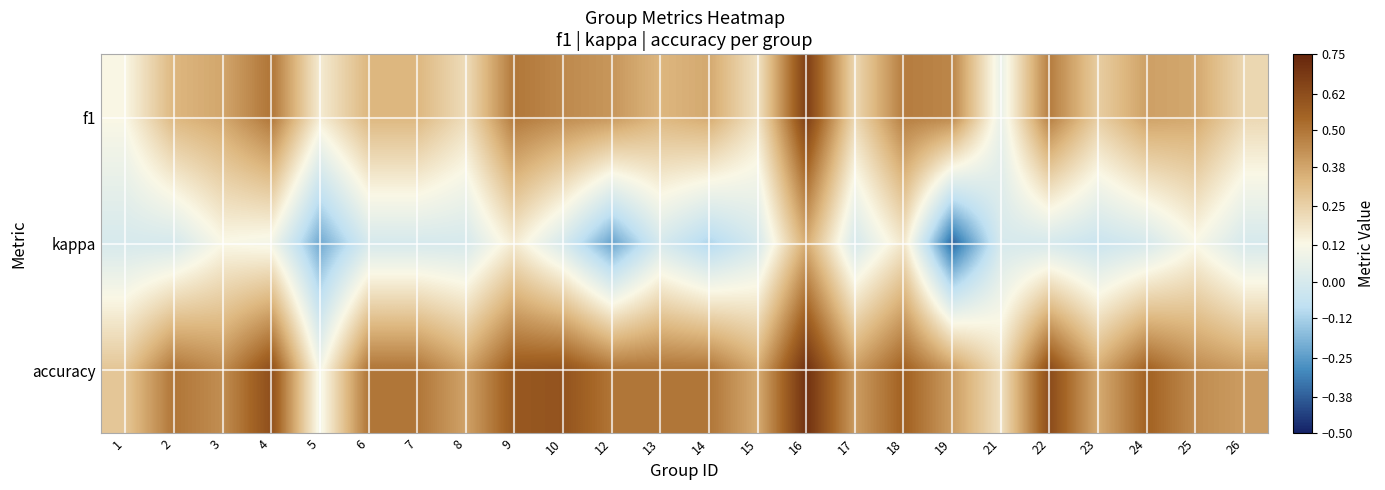

What is the difference between the highest and lowest values at 2?

0.5